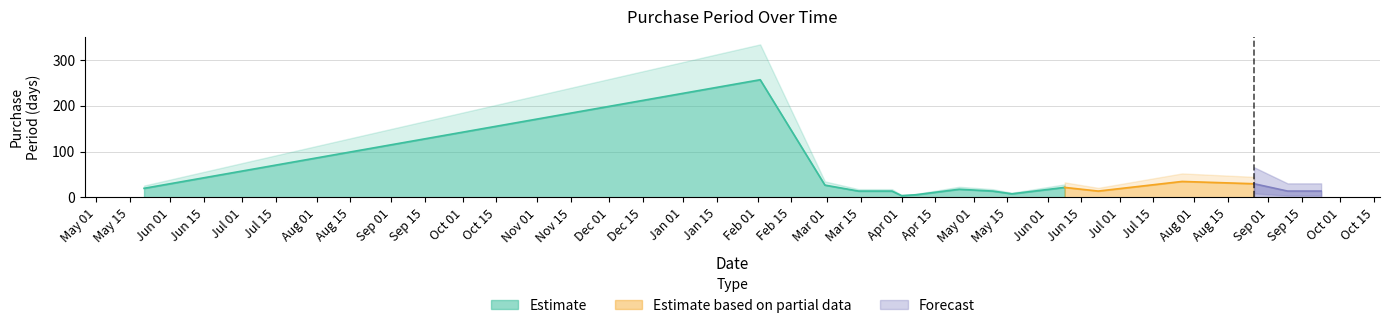

Approximately how many times larger is the value at 2016-06-22 compared to 2016-08-26?

0.5